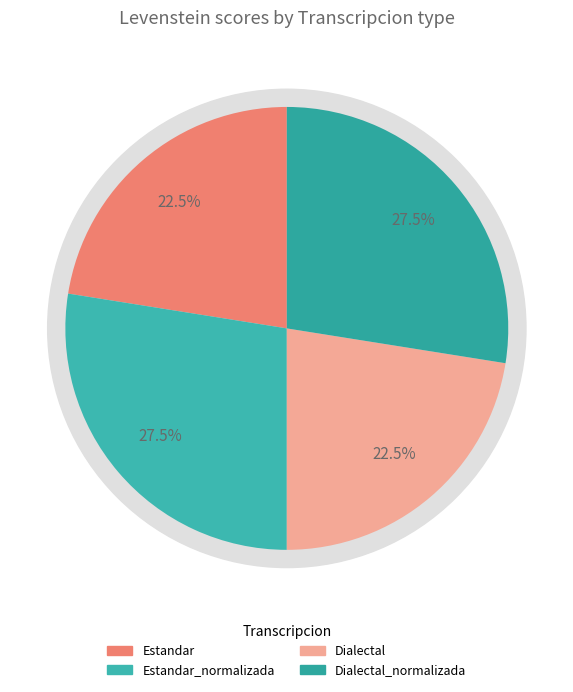

Is there a majority slice in this chart?

No